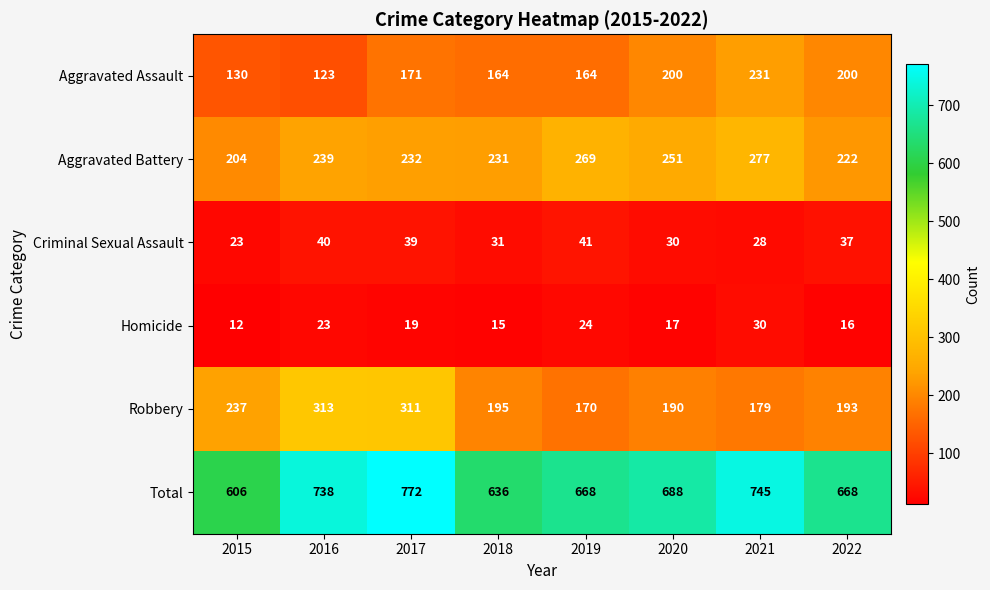

What is the minimum value shown in the chart?

12